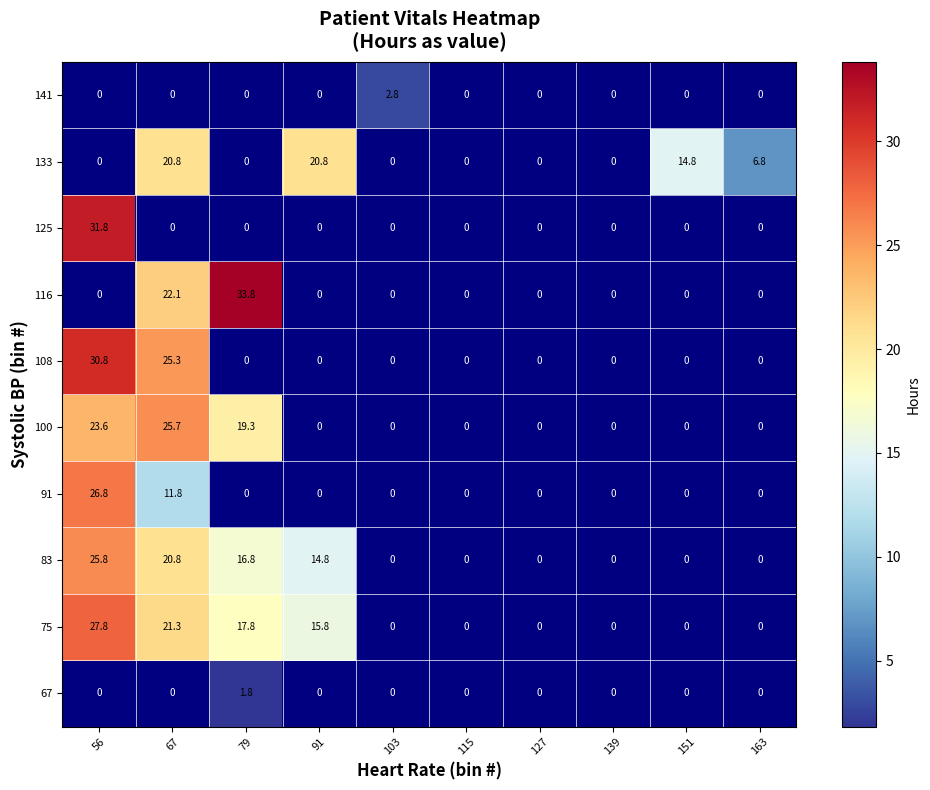

Which series has the largest range (max minus min)?

116